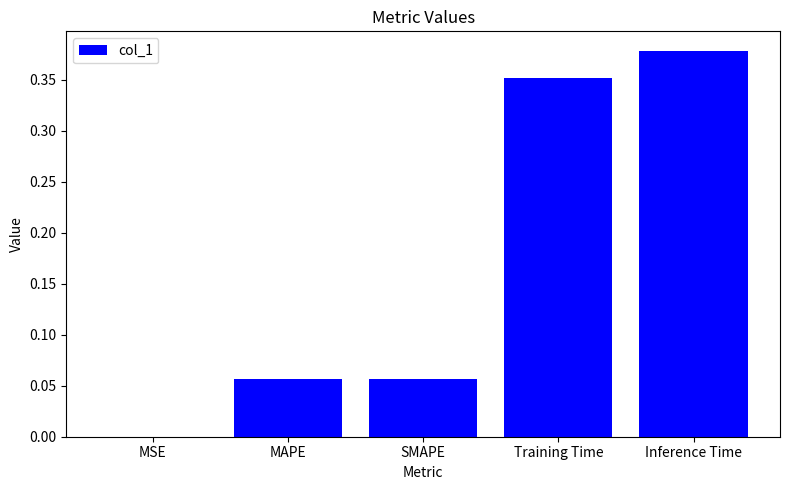

Does the chart contain stacked bars?

No